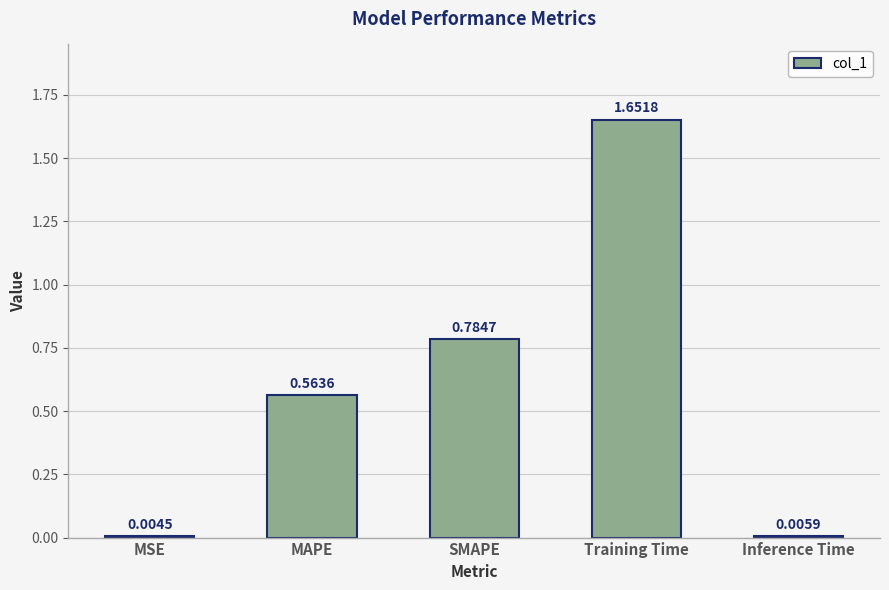

Where is the data nearest to the value 0?

MSE